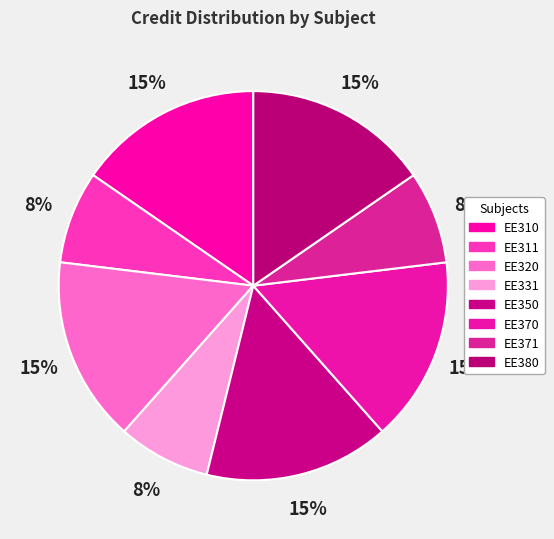

Is there a majority slice in this chart?

No